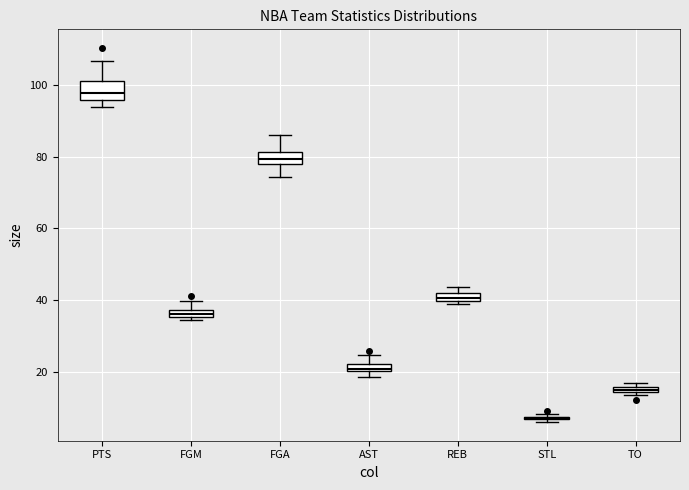

Where does the median line of the box for FGA sit on the y-axis? The values are not printed on the chart, so give them approximately, as read against the axis.

80